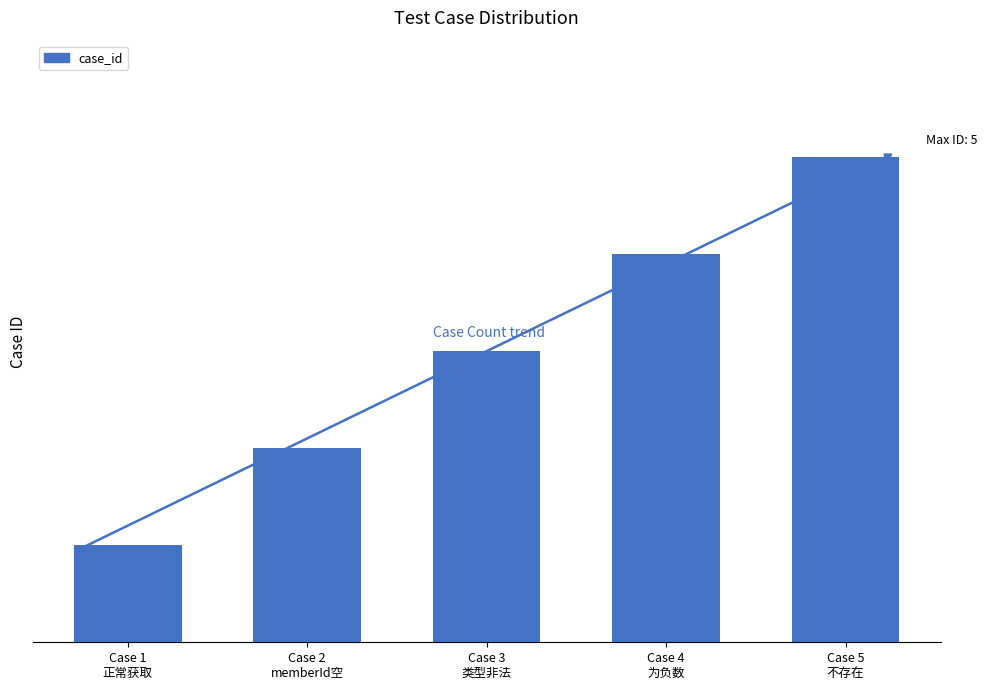

Reading left to right, extract all data points from this chart.

1	2	3	4	5